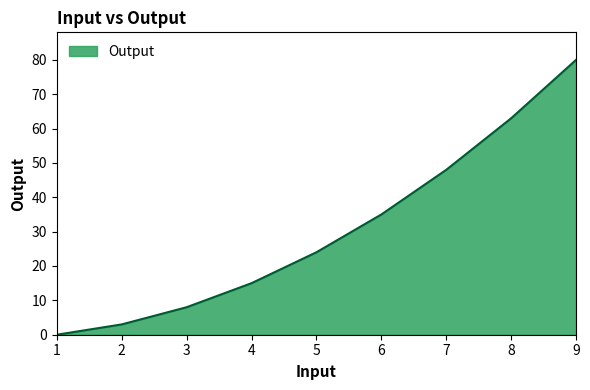

What is the change in value from 1 to 9?

+80